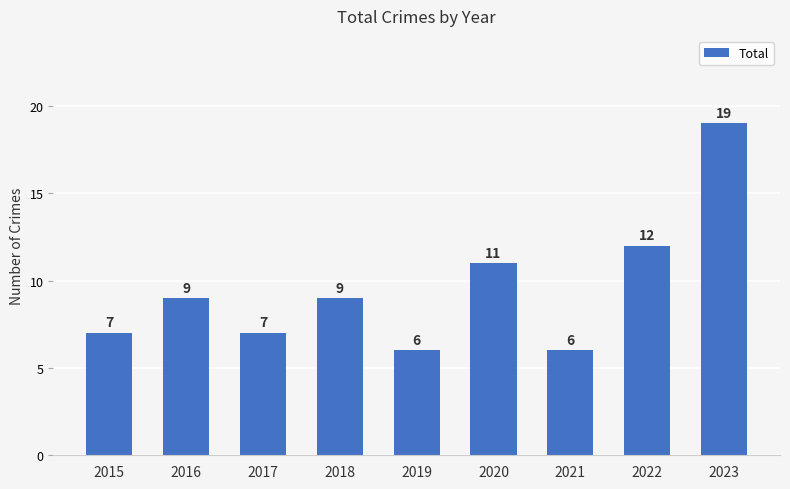

Count the number of data series in this chart.

1